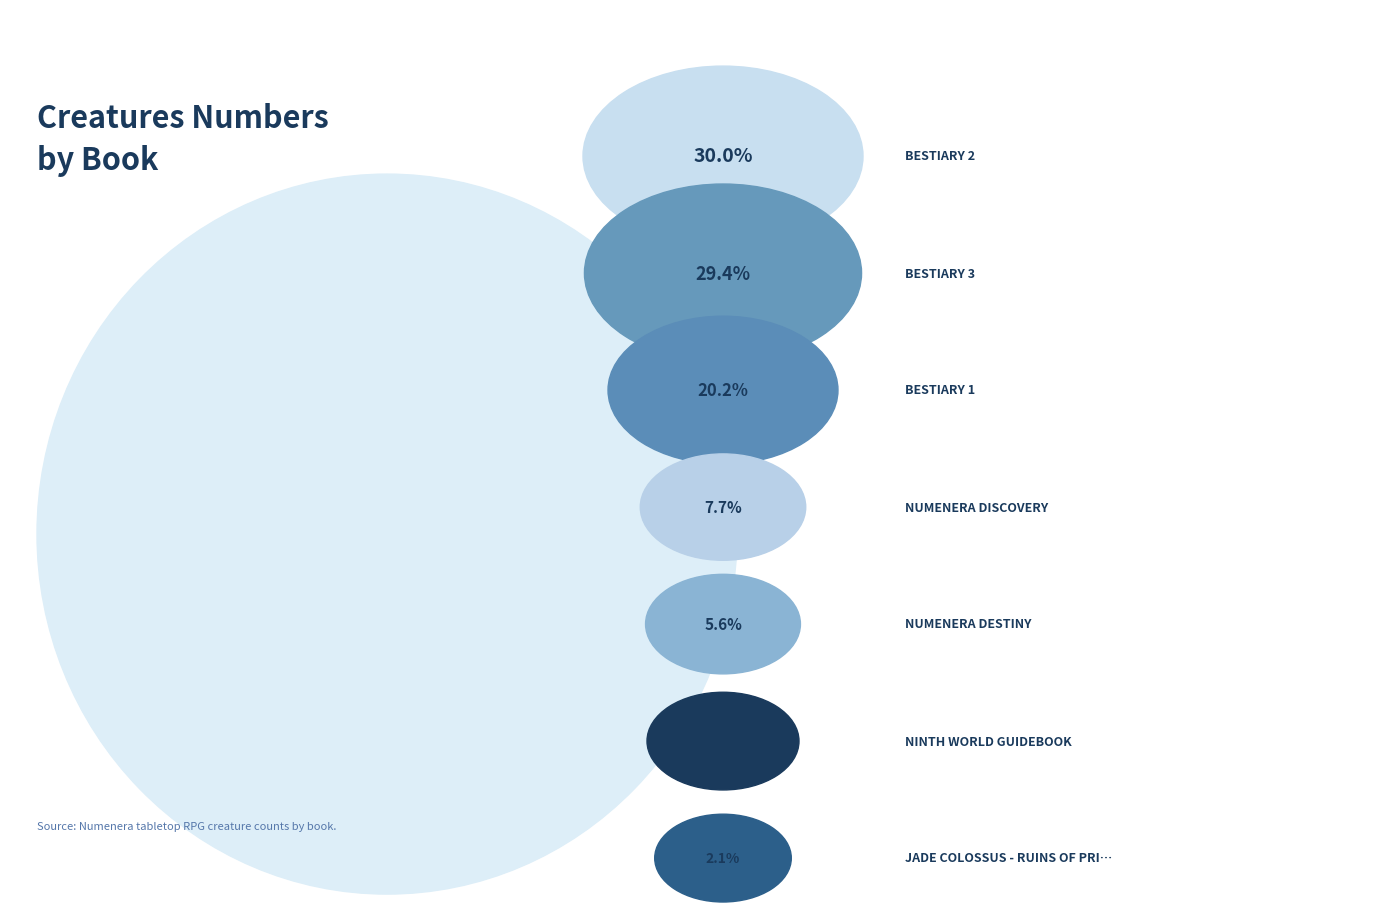

Between Bestiary 2 and Bestiary 3, which is larger?

Bestiary 2